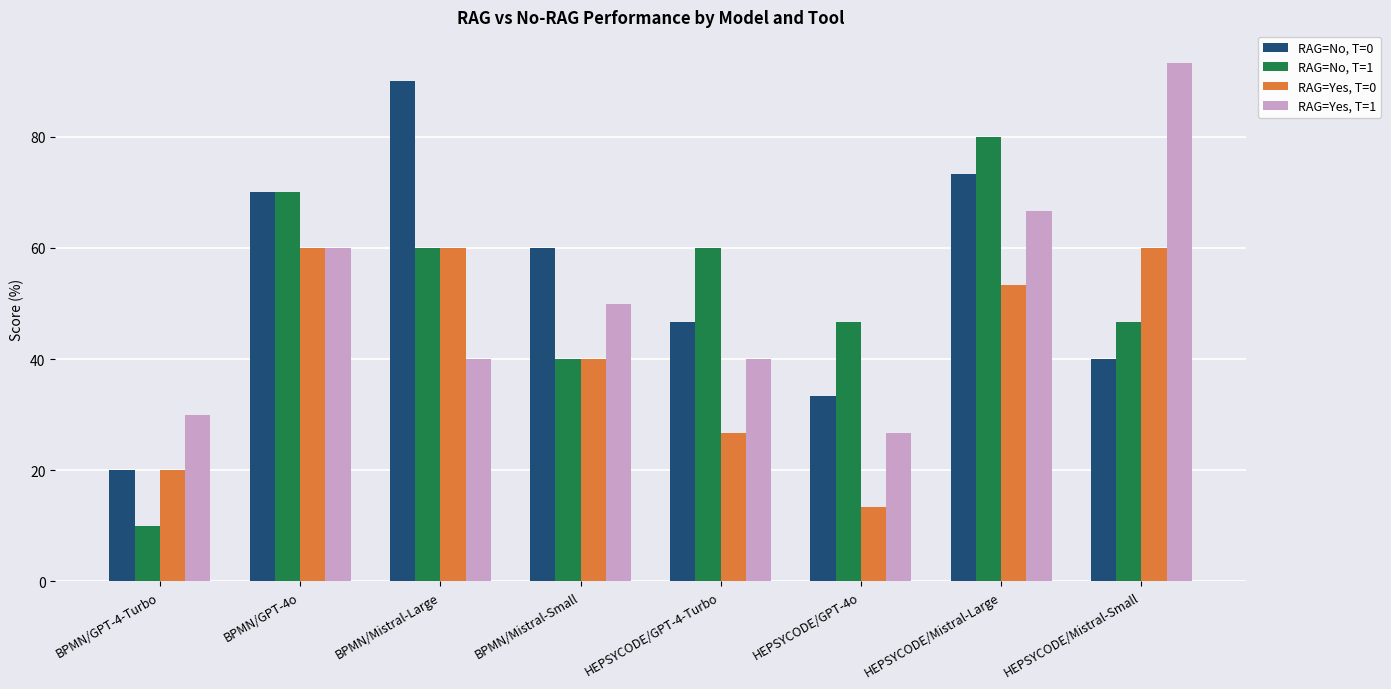

Is the value of RAG=No, T=0 at BPMN/Mistral-Large greater than the value of RAG=No, T=1 at BPMN/GPT-4-Turbo?

Yes